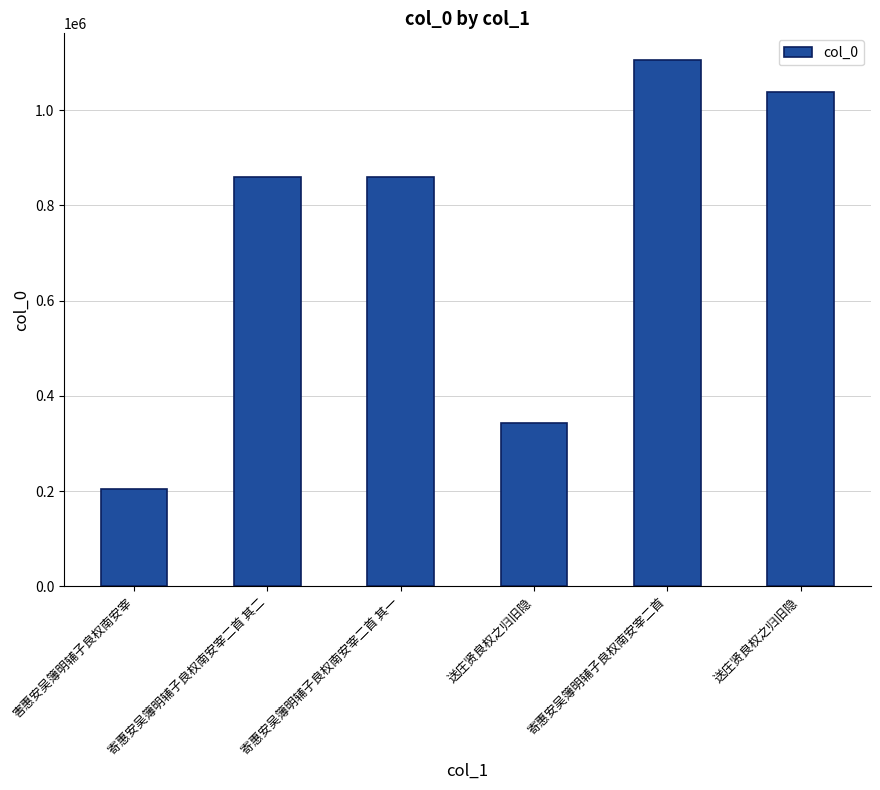

List the labels in order of value, largest first.

寄惠安吴簿明辅子良权南安宰二首, 送庄贤良权之归旧隐, 寄惠安吴簿明辅子良权南安宰二首 其一, 寄惠安吴簿明辅子良权南安宰二首 其二, 送庄贤良权之归旧隐, 害惠安吴簿明辅子良权南安宰